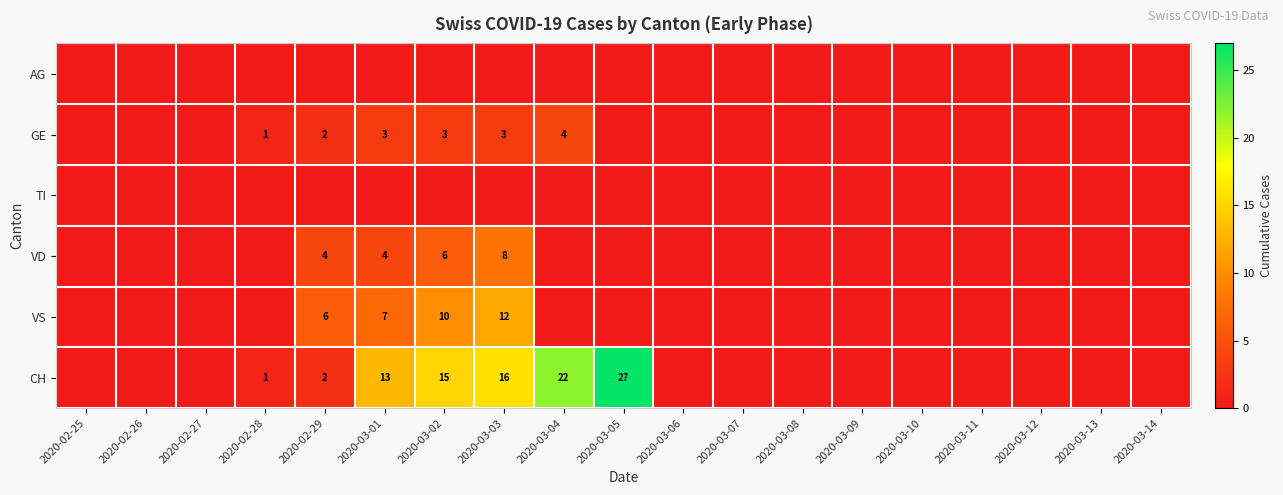

How many series are shown in this chart?

6